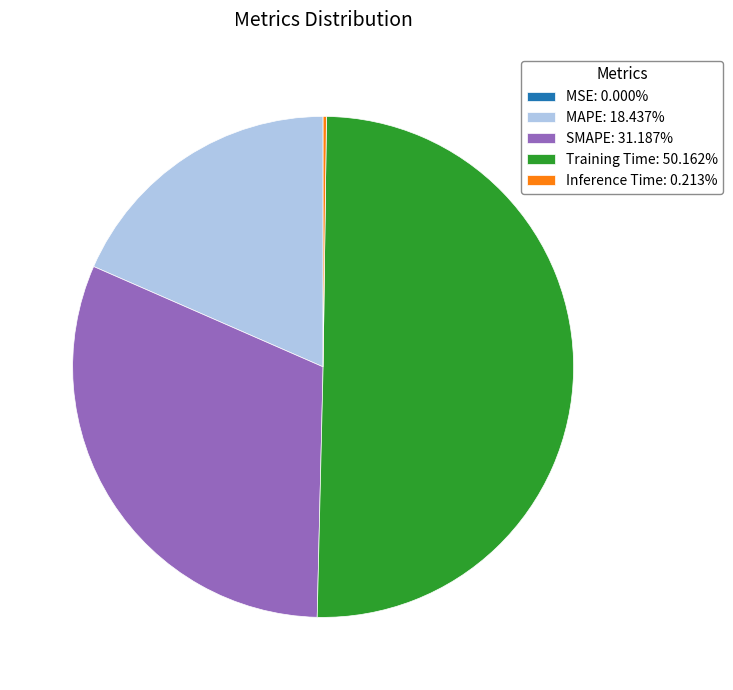

What is the ratio of the value at MAPE: 18.437% to the value at SMAPE: 31.187%?

0.6